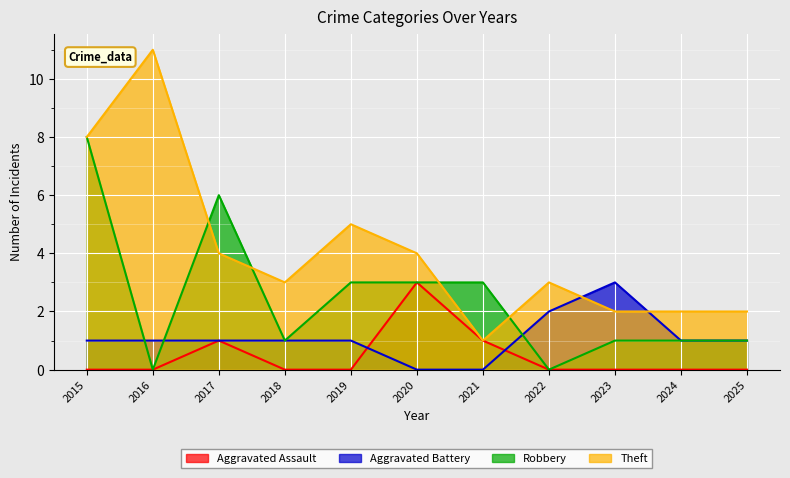

The value of Theft at 2024 is 2. True or false?

True